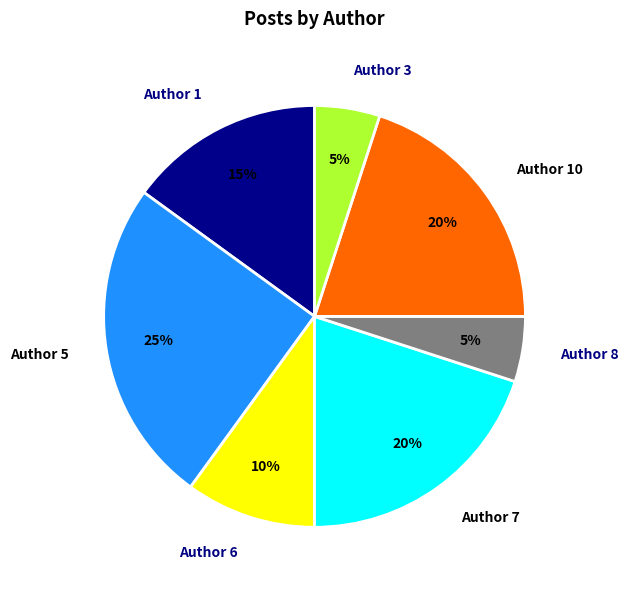

To the nearest percent, what is the difference between the largest and smallest slice percentages?

20%